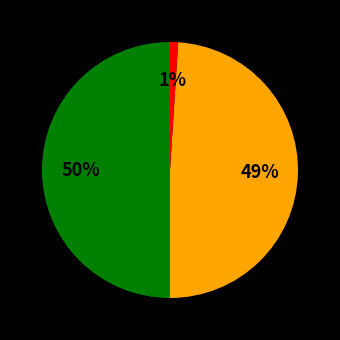

To the nearest percent, what is the difference between the largest and smallest slice percentages?

49%